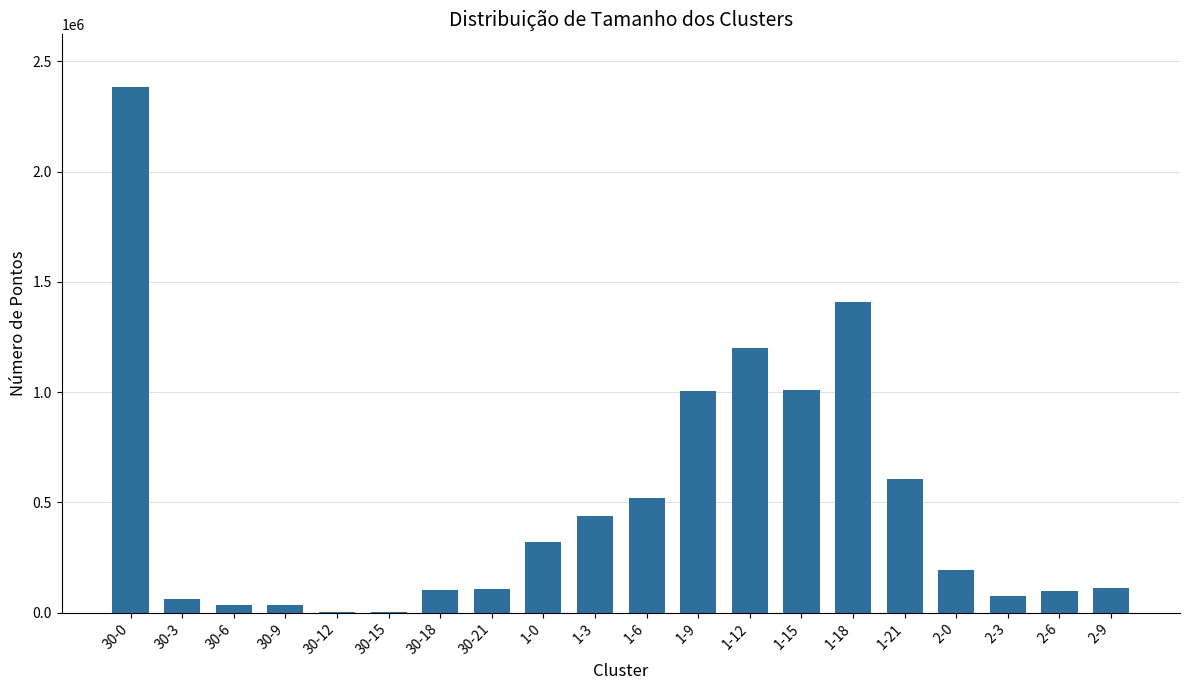

Is it true that the value at 1-12 is 1198750?

True